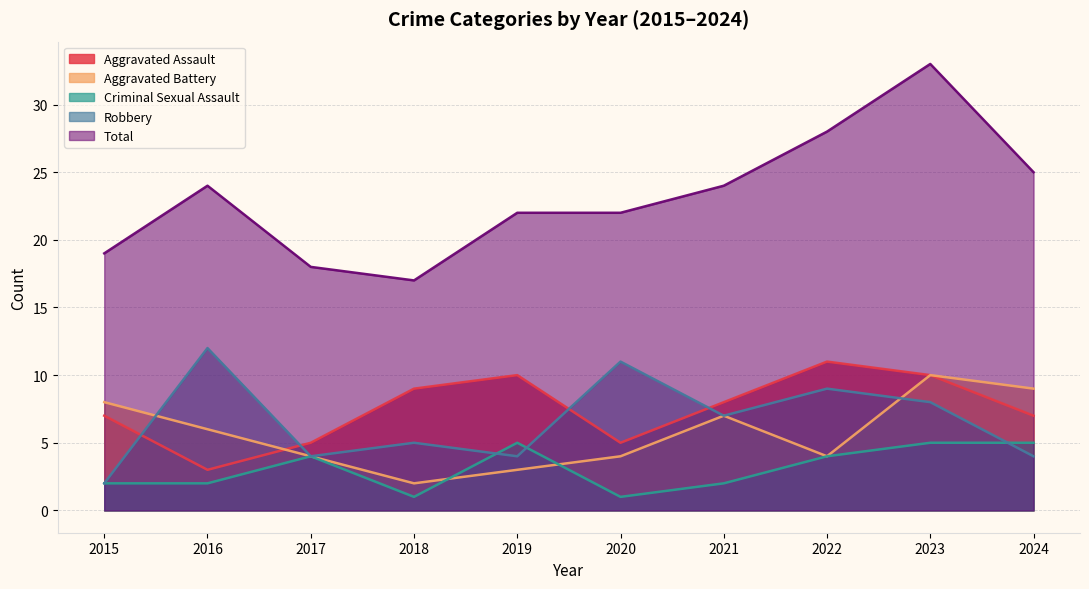

How many intersections are there between Aggravated Battery and Criminal Sexual Assault?

2